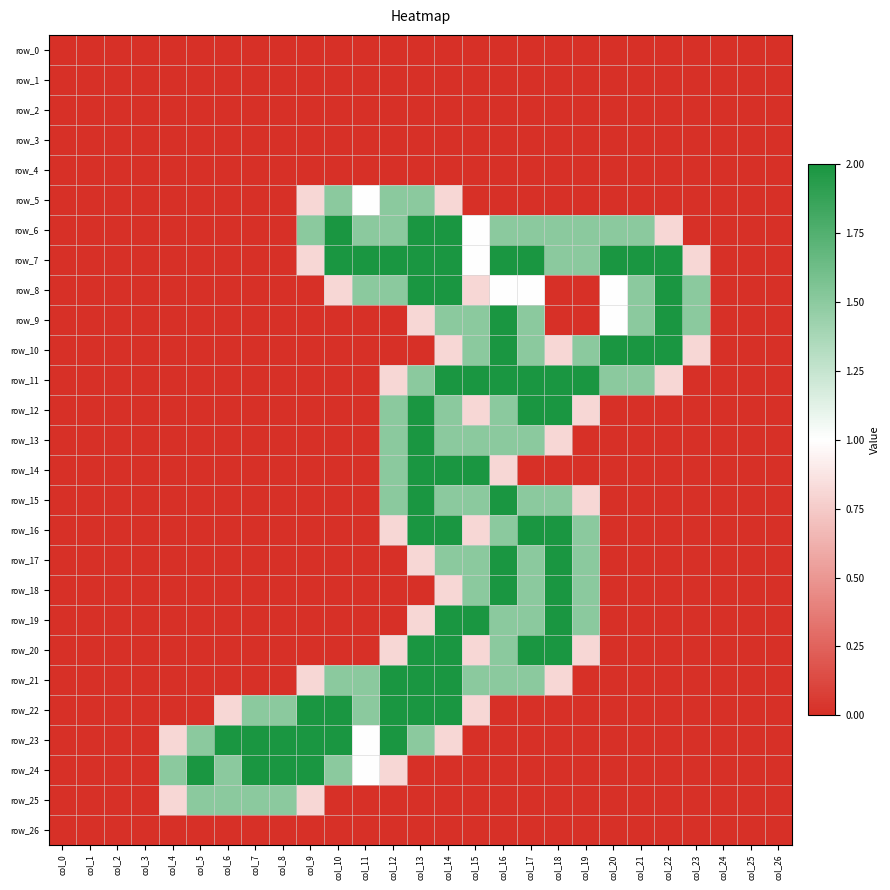

Reading left to right, extract all data points from this chart.

row_0: col_0=0.0	col_1=0.0	col_2=0.0	col_3=0.0	col_4=0.0	col_5=0.0	col_6=0.0	col_7=0.0	col_8=0.0	col_9=0.0	col_10=0.0	col_11=0.0	col_12=0.0	col_13=0.0	col_14=0.0	col_15=0.0	col_16=0.0	col_17=0.0	col_18=0.0	col_19=0.0	col_20=0.0	col_21=0.0	col_22=0.0	col_23=0.0	col_24=0.0	col_25=0.0	col_26=0.0
row_1: col_0=0.0	col_1=0.0	col_2=0.0	col_3=0.0	col_4=0.0	col_5=0.0	col_6=0.0	col_7=0.0	col_8=0.0	col_9=0.0	col_10=0.0	col_11=0.0	col_12=0.0	col_13=0.0	col_14=0.0	col_15=0.0	col_16=0.0	col_17=0.0	col_18=0.0	col_19=0.0	col_20=0.0	col_21=0.0	col_22=0.0	col_23=0.0	col_24=0.0	col_25=0.0	col_26=0.0
row_2: col_0=0.0	col_1=0.0	col_2=0.0	col_3=0.0	col_4=0.0	col_5=0.0	col_6=0.0	col_7=0.0	col_8=0.0	col_9=0.0	col_10=0.0	col_11=0.0	col_12=0.0	col_13=0.0	col_14=0.0	col_15=0.0	col_16=0.0	col_17=0.0	col_18=0.0	col_19=0.0	col_20=0.0	col_21=0.0	col_22=0.0	col_23=0.0	col_24=0.0	col_25=0.0	col_26=0.0
row_3: col_0=0.0	col_1=0.0	col_2=0.0	col_3=0.0	col_4=0.0	col_5=0.0	col_6=0.0	col_7=0.0	col_8=0.0	col_9=0.0	col_10=0.0	col_11=0.0	col_12=0.0	col_13=0.0	col_14=0.0	col_15=0.0	col_16=0.0	col_17=0.0	col_18=0.0	col_19=0.0	col_20=0.0	col_21=0.0	col_22=0.0	col_23=0.0	col_24=0.0	col_25=0.0	col_26=0.0
row_4: col_0=0.0	col_1=0.0	col_2=0.0	col_3=0.0	col_4=0.0	col_5=0.0	col_6=0.0	col_7=0.0	col_8=0.0	col_9=0.0	col_10=0.0	col_11=0.0	col_12=0.0	col_13=0.0	col_14=0.0	col_15=0.0	col_16=0.0	col_17=0.0	col_18=0.0	col_19=0.0	col_20=0.0	col_21=0.0	col_22=0.0	col_23=0.0	col_24=0.0	col_25=0.0	col_26=0.0
row_5: col_0=0.0	col_1=0.0	col_2=0.0	col_3=0.0	col_4=0.0	col_5=0.0	col_6=0.0	col_7=0.0	col_8=0.0	col_9=0.8	col_10=1.5	col_11=1.0	col_12=1.5	col_13=1.5	col_14=0.8	col_15=0.0	col_16=0.0	col_17=0.0	col_18=0.0	col_19=0.0	col_20=0.0	col_21=0.0	col_22=0.0	col_23=0.0	col_24=0.0	col_25=0.0	col_26=0.0
row_6: col_0=0.0	col_1=0.0	col_2=0.0	col_3=0.0	col_4=0.0	col_5=0.0	col_6=0.0	col_7=0.0	col_8=0.0	col_9=1.5	col_10=2.0	col_11=1.5	col_12=1.5	col_13=2.0	col_14=2.0	col_15=1.0	col_16=1.5	col_17=1.5	col_18=1.5	col_19=1.5	col_20=1.5	col_21=1.5	col_22=0.8	col_23=0.0	col_24=0.0	col_25=0.0	col_26=0.0
row_7: col_0=0.0	col_1=0.0	col_2=0.0	col_3=0.0	col_4=0.0	col_5=0.0	col_6=0.0	col_7=0.0	col_8=0.0	col_9=0.8	col_10=2.0	col_11=2.0	col_12=2.0	col_13=2.0	col_14=2.0	col_15=1.0	col_16=2.0	col_17=2.0	col_18=1.5	col_19=1.5	col_20=2.0	col_21=2.0	col_22=2.0	col_23=0.8	col_24=0.0	col_25=0.0	col_26=0.0
row_8: col_0=0.0	col_1=0.0	col_2=0.0	col_3=0.0	col_4=0.0	col_5=0.0	col_6=0.0	col_7=0.0	col_8=0.0	col_9=0.0	col_10=0.8	col_11=1.5	col_12=1.5	col_13=2.0	col_14=2.0	col_15=0.8	col_16=1.0	col_17=1.0	col_18=0.0	col_19=0.0	col_20=1.0	col_21=1.5	col_22=2.0	col_23=1.5	col_24=0.0	col_25=0.0	col_26=0.0
row_9: col_0=0.0	col_1=0.0	col_2=0.0	col_3=0.0	col_4=0.0	col_5=0.0	col_6=0.0	col_7=0.0	col_8=0.0	col_9=0.0	col_10=0.0	col_11=0.0	col_12=0.0	col_13=0.8	col_14=1.5	col_15=1.5	col_16=2.0	col_17=1.5	col_18=0.0	col_19=0.0	col_20=1.0	col_21=1.5	col_22=2.0	col_23=1.5	col_24=0.0	col_25=0.0	col_26=0.0
row_10: col_0=0.0	col_1=0.0	col_2=0.0	col_3=0.0	col_4=0.0	col_5=0.0	col_6=0.0	col_7=0.0	col_8=0.0	col_9=0.0	col_10=0.0	col_11=0.0	col_12=0.0	col_13=0.0	col_14=0.8	col_15=1.5	col_16=2.0	col_17=1.5	col_18=0.8	col_19=1.5	col_20=2.0	col_21=2.0	col_22=2.0	col_23=0.8	col_24=0.0	col_25=0.0	col_26=0.0
row_11: col_0=0.0	col_1=0.0	col_2=0.0	col_3=0.0	col_4=0.0	col_5=0.0	col_6=0.0	col_7=0.0	col_8=0.0	col_9=0.0	col_10=0.0	col_11=0.0	col_12=0.8	col_13=1.5	col_14=2.0	col_15=2.0	col_16=2.0	col_17=2.0	col_18=2.0	col_19=2.0	col_20=1.5	col_21=1.5	col_22=0.8	col_23=0.0	col_24=0.0	col_25=0.0	col_26=0.0
row_12: col_0=0.0	col_1=0.0	col_2=0.0	col_3=0.0	col_4=0.0	col_5=0.0	col_6=0.0	col_7=0.0	col_8=0.0	col_9=0.0	col_10=0.0	col_11=0.0	col_12=1.5	col_13=2.0	col_14=1.5	col_15=0.8	col_16=1.5	col_17=2.0	col_18=2.0	col_19=0.8	col_20=0.0	col_21=0.0	col_22=0.0	col_23=0.0	col_24=0.0	col_25=0.0	col_26=0.0
row_13: col_0=0.0	col_1=0.0	col_2=0.0	col_3=0.0	col_4=0.0	col_5=0.0	col_6=0.0	col_7=0.0	col_8=0.0	col_9=0.0	col_10=0.0	col_11=0.0	col_12=1.5	col_13=2.0	col_14=1.5	col_15=1.5	col_16=1.5	col_17=1.5	col_18=0.8	col_19=0.0	col_20=0.0	col_21=0.0	col_22=0.0	col_23=0.0	col_24=0.0	col_25=0.0	col_26=0.0
row_14: col_0=0.0	col_1=0.0	col_2=0.0	col_3=0.0	col_4=0.0	col_5=0.0	col_6=0.0	col_7=0.0	col_8=0.0	col_9=0.0	col_10=0.0	col_11=0.0	col_12=1.5	col_13=2.0	col_14=2.0	col_15=2.0	col_16=0.8	col_17=0.0	col_18=0.0	col_19=0.0	col_20=0.0	col_21=0.0	col_22=0.0	col_23=0.0	col_24=0.0	col_25=0.0	col_26=0.0
row_15: col_0=0.0	col_1=0.0	col_2=0.0	col_3=0.0	col_4=0.0	col_5=0.0	col_6=0.0	col_7=0.0	col_8=0.0	col_9=0.0	col_10=0.0	col_11=0.0	col_12=1.5	col_13=2.0	col_14=1.5	col_15=1.5	col_16=2.0	col_17=1.5	col_18=1.5	col_19=0.8	col_20=0.0	col_21=0.0	col_22=0.0	col_23=0.0	col_24=0.0	col_25=0.0	col_26=0.0
row_16: col_0=0.0	col_1=0.0	col_2=0.0	col_3=0.0	col_4=0.0	col_5=0.0	col_6=0.0	col_7=0.0	col_8=0.0	col_9=0.0	col_10=0.0	col_11=0.0	col_12=0.8	col_13=2.0	col_14=2.0	col_15=0.8	col_16=1.5	col_17=2.0	col_18=2.0	col_19=1.5	col_20=0.0	col_21=0.0	col_22=0.0	col_23=0.0	col_24=0.0	col_25=0.0	col_26=0.0
row_17: col_0=0.0	col_1=0.0	col_2=0.0	col_3=0.0	col_4=0.0	col_5=0.0	col_6=0.0	col_7=0.0	col_8=0.0	col_9=0.0	col_10=0.0	col_11=0.0	col_12=0.0	col_13=0.8	col_14=1.5	col_15=1.5	col_16=2.0	col_17=1.5	col_18=2.0	col_19=1.5	col_20=0.0	col_21=0.0	col_22=0.0	col_23=0.0	col_24=0.0	col_25=0.0	col_26=0.0
row_18: col_0=0.0	col_1=0.0	col_2=0.0	col_3=0.0	col_4=0.0	col_5=0.0	col_6=0.0	col_7=0.0	col_8=0.0	col_9=0.0	col_10=0.0	col_11=0.0	col_12=0.0	col_13=0.0	col_14=0.8	col_15=1.5	col_16=2.0	col_17=1.5	col_18=2.0	col_19=1.5	col_20=0.0	col_21=0.0	col_22=0.0	col_23=0.0	col_24=0.0	col_25=0.0	col_26=0.0
row_19: col_0=0.0	col_1=0.0	col_2=0.0	col_3=0.0	col_4=0.0	col_5=0.0	col_6=0.0	col_7=0.0	col_8=0.0	col_9=0.0	col_10=0.0	col_11=0.0	col_12=0.0	col_13=0.8	col_14=2.0	col_15=2.0	col_16=1.5	col_17=1.5	col_18=2.0	col_19=1.5	col_20=0.0	col_21=0.0	col_22=0.0	col_23=0.0	col_24=0.0	col_25=0.0	col_26=0.0
row_20: col_0=0.0	col_1=0.0	col_2=0.0	col_3=0.0	col_4=0.0	col_5=0.0	col_6=0.0	col_7=0.0	col_8=0.0	col_9=0.0	col_10=0.0	col_11=0.0	col_12=0.8	col_13=2.0	col_14=2.0	col_15=0.8	col_16=1.5	col_17=2.0	col_18=2.0	col_19=0.8	col_20=0.0	col_21=0.0	col_22=0.0	col_23=0.0	col_24=0.0	col_25=0.0	col_26=0.0
row_21: col_0=0.0	col_1=0.0	col_2=0.0	col_3=0.0	col_4=0.0	col_5=0.0	col_6=0.0	col_7=0.0	col_8=0.0	col_9=0.8	col_10=1.5	col_11=1.5	col_12=2.0	col_13=2.0	col_14=2.0	col_15=1.5	col_16=1.5	col_17=1.5	col_18=0.8	col_19=0.0	col_20=0.0	col_21=0.0	col_22=0.0	col_23=0.0	col_24=0.0	col_25=0.0	col_26=0.0
row_22: col_0=0.0	col_1=0.0	col_2=0.0	col_3=0.0	col_4=0.0	col_5=0.0	col_6=0.8	col_7=1.5	col_8=1.5	col_9=2.0	col_10=2.0	col_11=1.5	col_12=2.0	col_13=2.0	col_14=2.0	col_15=0.8	col_16=0.0	col_17=0.0	col_18=0.0	col_19=0.0	col_20=0.0	col_21=0.0	col_22=0.0	col_23=0.0	col_24=0.0	col_25=0.0	col_26=0.0
row_23: col_0=0.0	col_1=0.0	col_2=0.0	col_3=0.0	col_4=0.8	col_5=1.5	col_6=2.0	col_7=2.0	col_8=2.0	col_9=2.0	col_10=2.0	col_11=1.0	col_12=2.0	col_13=1.5	col_14=0.8	col_15=0.0	col_16=0.0	col_17=0.0	col_18=0.0	col_19=0.0	col_20=0.0	col_21=0.0	col_22=0.0	col_23=0.0	col_24=0.0	col_25=0.0	col_26=0.0
row_24: col_0=0.0	col_1=0.0	col_2=0.0	col_3=0.0	col_4=1.5	col_5=2.0	col_6=1.5	col_7=2.0	col_8=2.0	col_9=2.0	col_10=1.5	col_11=1.0	col_12=0.8	col_13=0.0	col_14=0.0	col_15=0.0	col_16=0.0	col_17=0.0	col_18=0.0	col_19=0.0	col_20=0.0	col_21=0.0	col_22=0.0	col_23=0.0	col_24=0.0	col_25=0.0	col_26=0.0
row_25: col_0=0.0	col_1=0.0	col_2=0.0	col_3=0.0	col_4=0.8	col_5=1.5	col_6=1.5	col_7=1.5	col_8=1.5	col_9=0.8	col_10=0.0	col_11=0.0	col_12=0.0	col_13=0.0	col_14=0.0	col_15=0.0	col_16=0.0	col_17=0.0	col_18=0.0	col_19=0.0	col_20=0.0	col_21=0.0	col_22=0.0	col_23=0.0	col_24=0.0	col_25=0.0	col_26=0.0
row_26: col_0=0.0	col_1=0.0	col_2=0.0	col_3=0.0	col_4=0.0	col_5=0.0	col_6=0.0	col_7=0.0	col_8=0.0	col_9=0.0	col_10=0.0	col_11=0.0	col_12=0.0	col_13=0.0	col_14=0.0	col_15=0.0	col_16=0.0	col_17=0.0	col_18=0.0	col_19=0.0	col_20=0.0	col_21=0.0	col_22=0.0	col_23=0.0	col_24=0.0	col_25=0.0	col_26=0.0